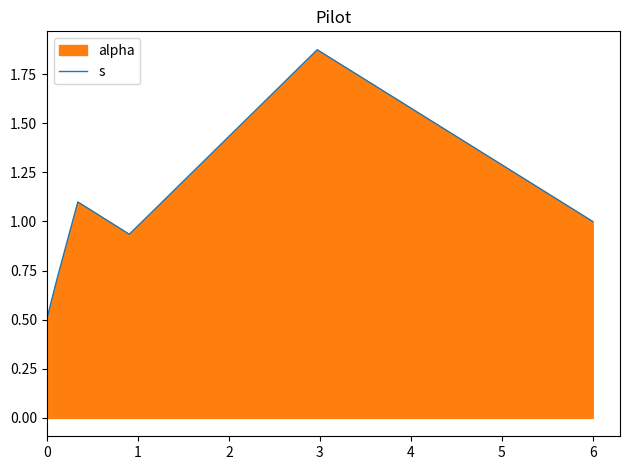

What is the difference between the maximum and second lowest values?

1.2